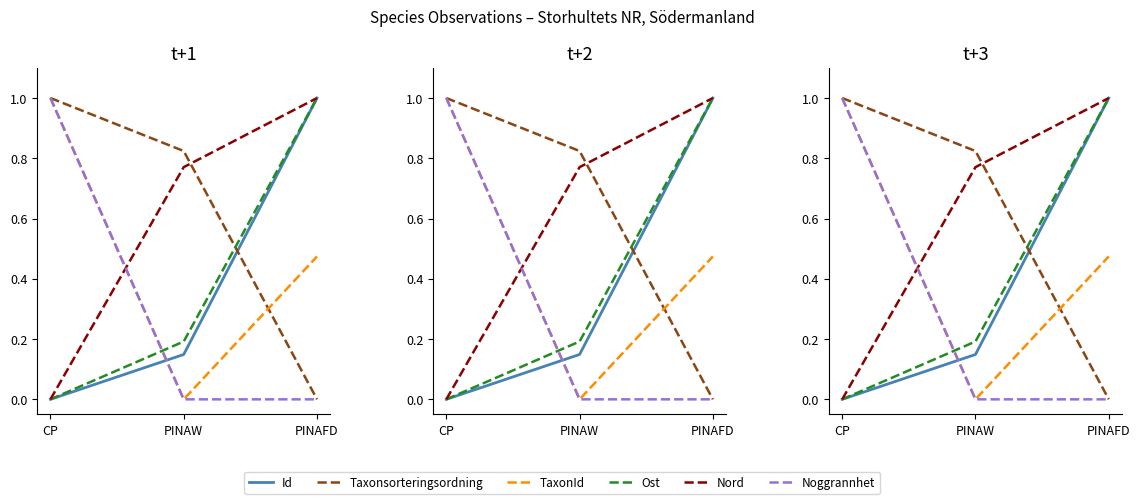

How many lines are shown in the chart?

6